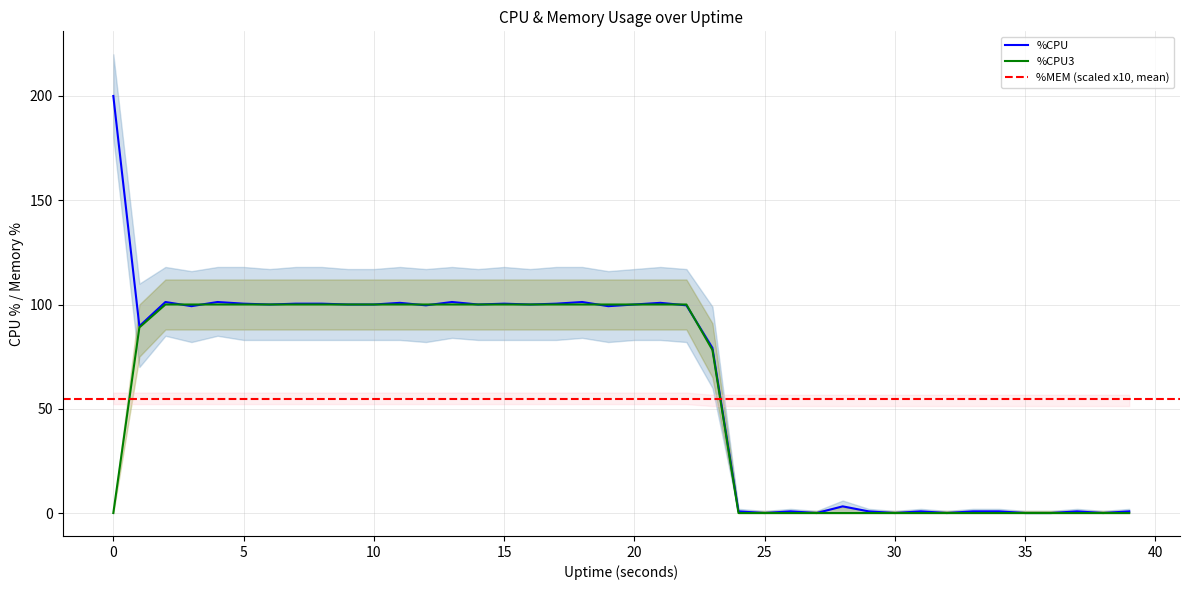

What is the value of the %CPU3 point at the 19th from the left?

100.0